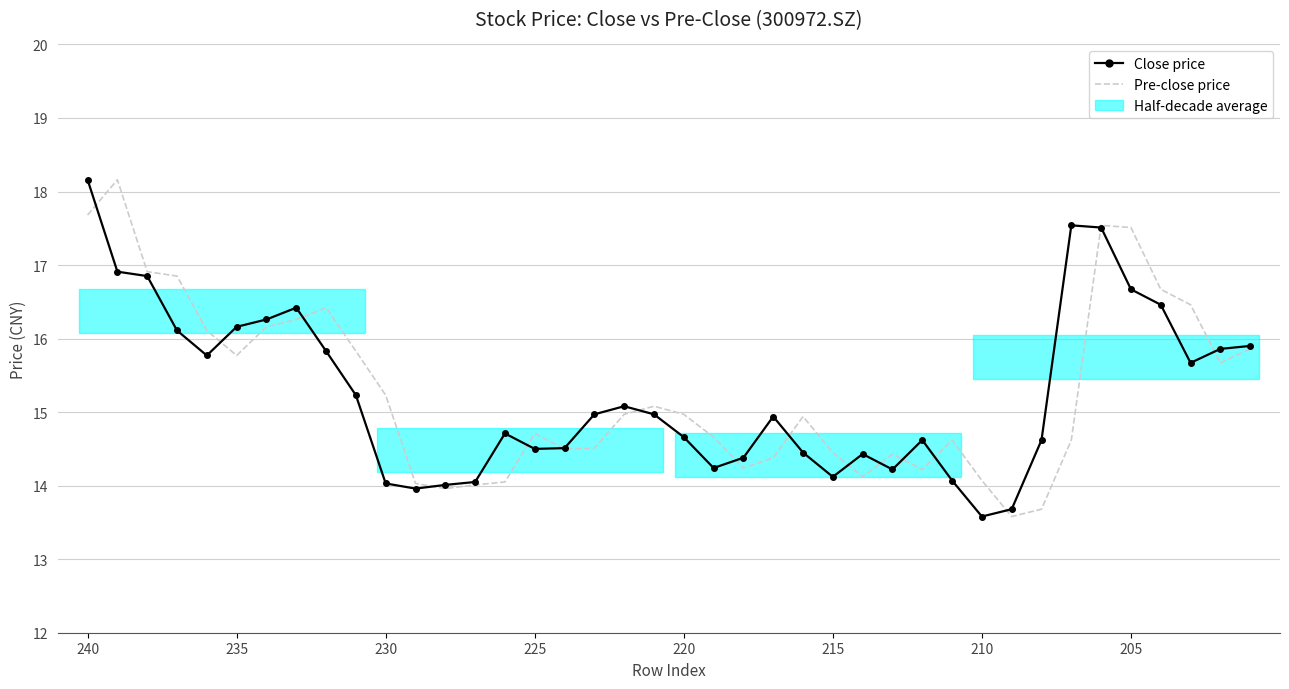

Which series has the largest range (max minus min)?

Close price